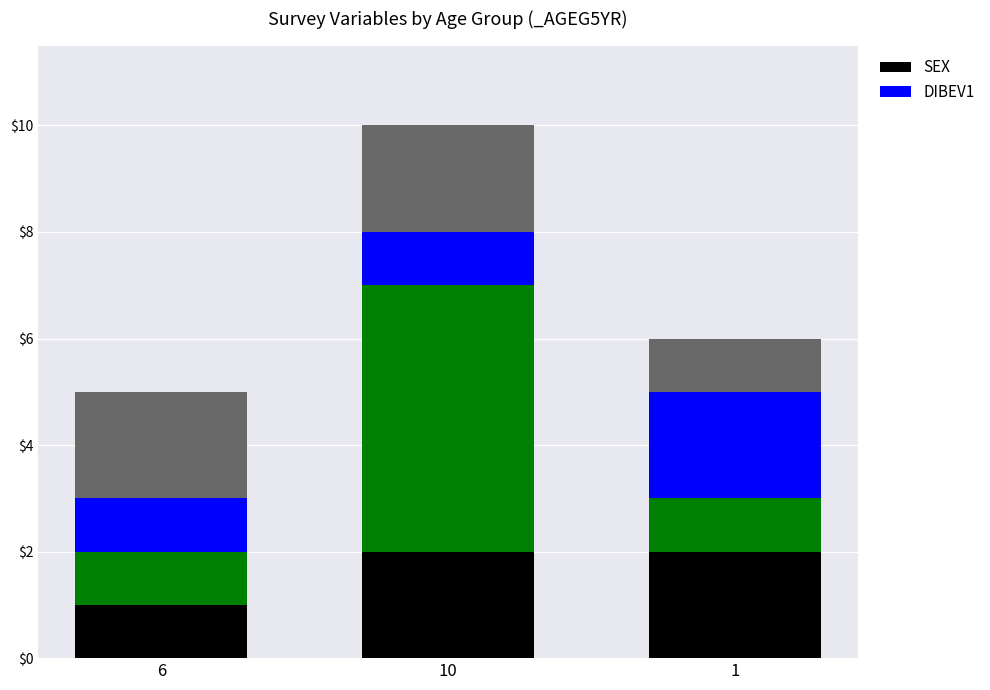

Which category has the highest value across all series?

10